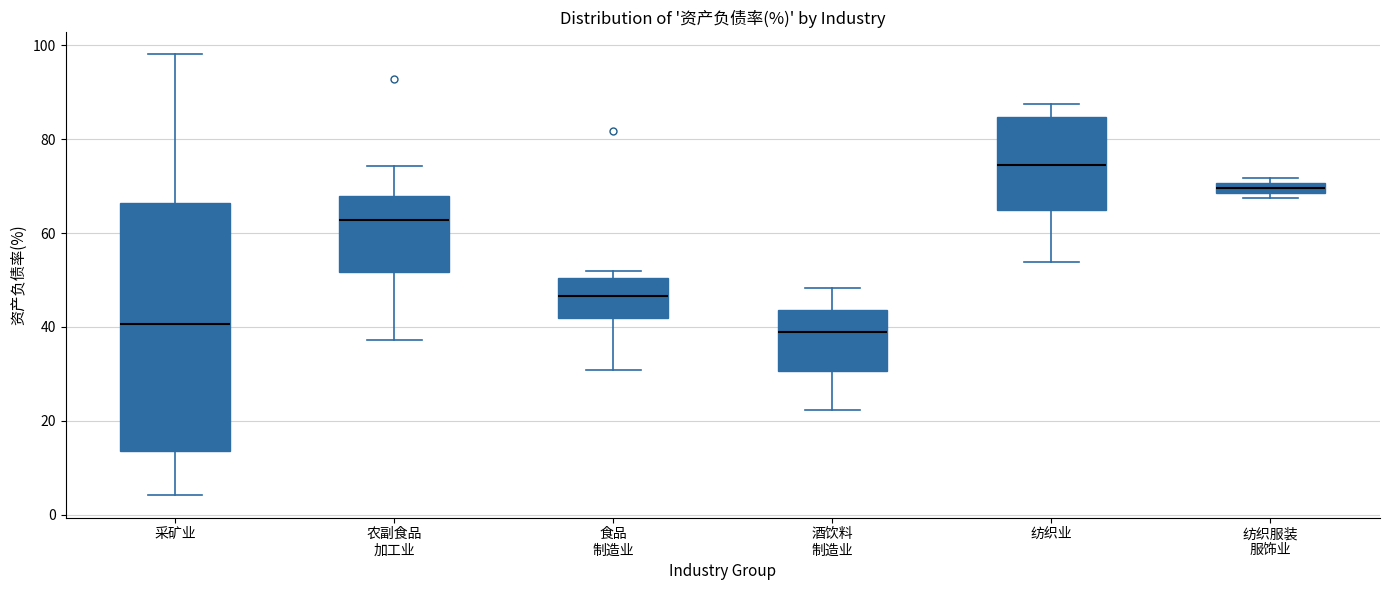

Where is the upper edge of the box for 农副食品 加工业 on the y-axis? The values are not printed on the chart, so give them approximately, as read against the axis.

68